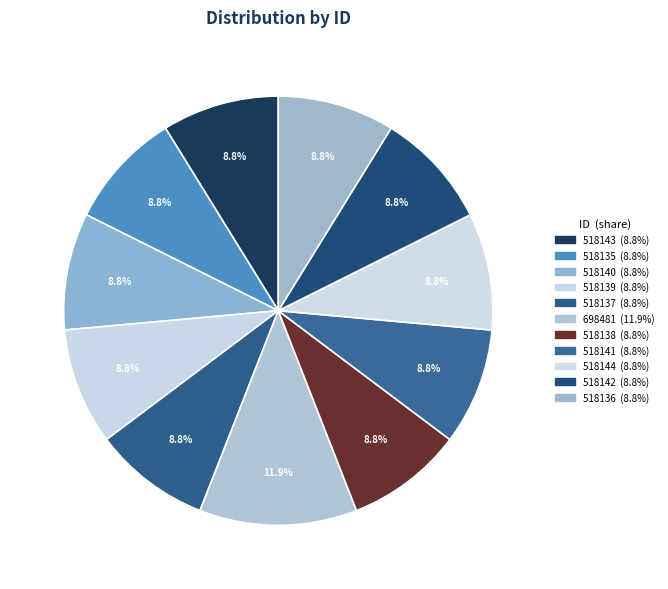

To the nearest percent, what is the combined percentage of 518144 and 518135?

18%